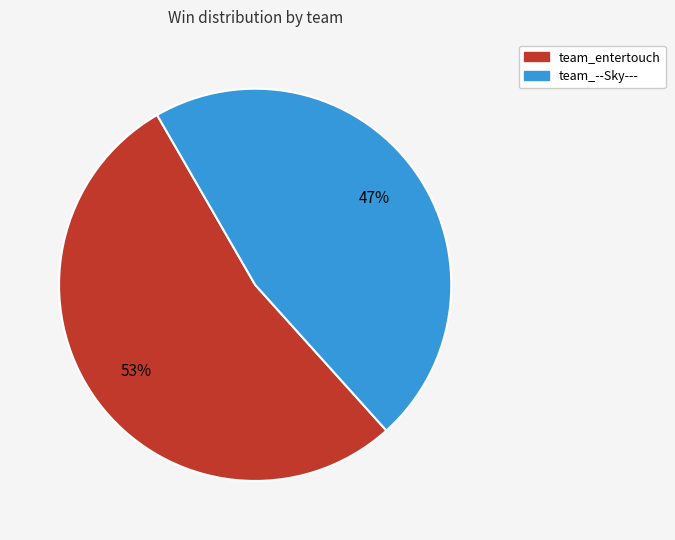

To the nearest percent, what portion does team_entertouch represent?

53%